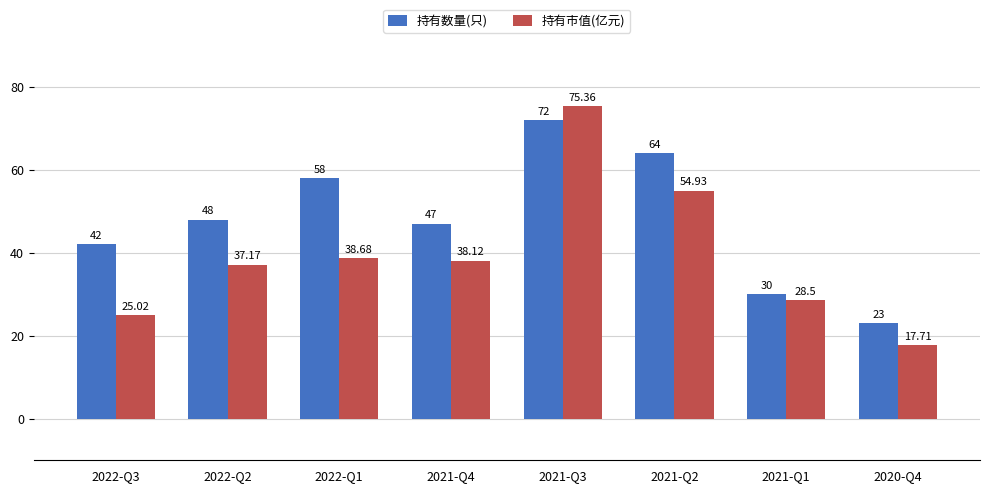

List the series in order of their peak value, highest first.

持有市值(亿元), 持有数量(只)